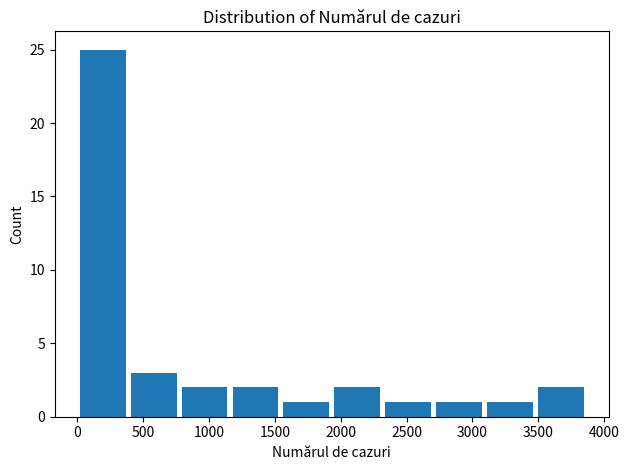

How tall is the bar that spans 400 to 750 on the x-axis? Neither the bar edges nor the heights are printed on the chart, so give them approximately, as read against the axes.

3